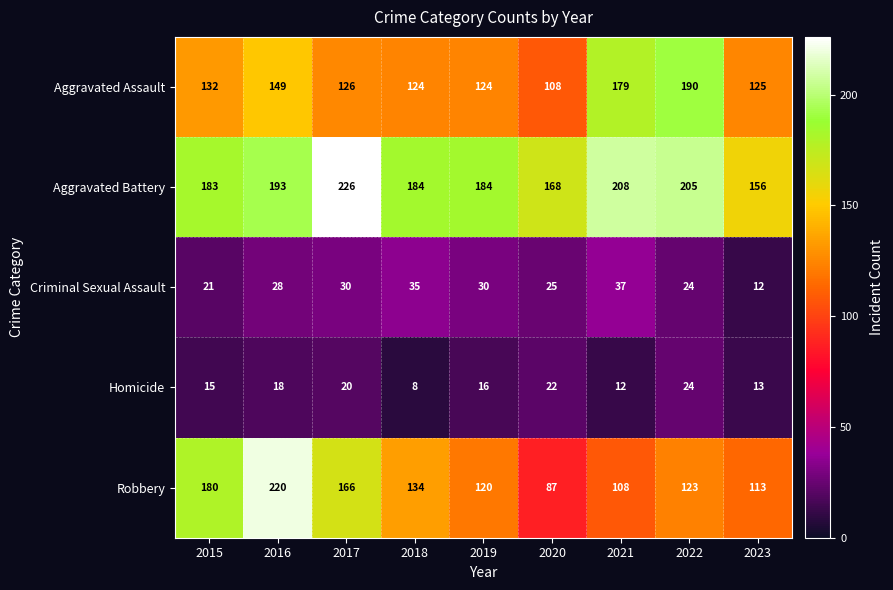

Which series has the largest total across all categories?

Aggravated Battery